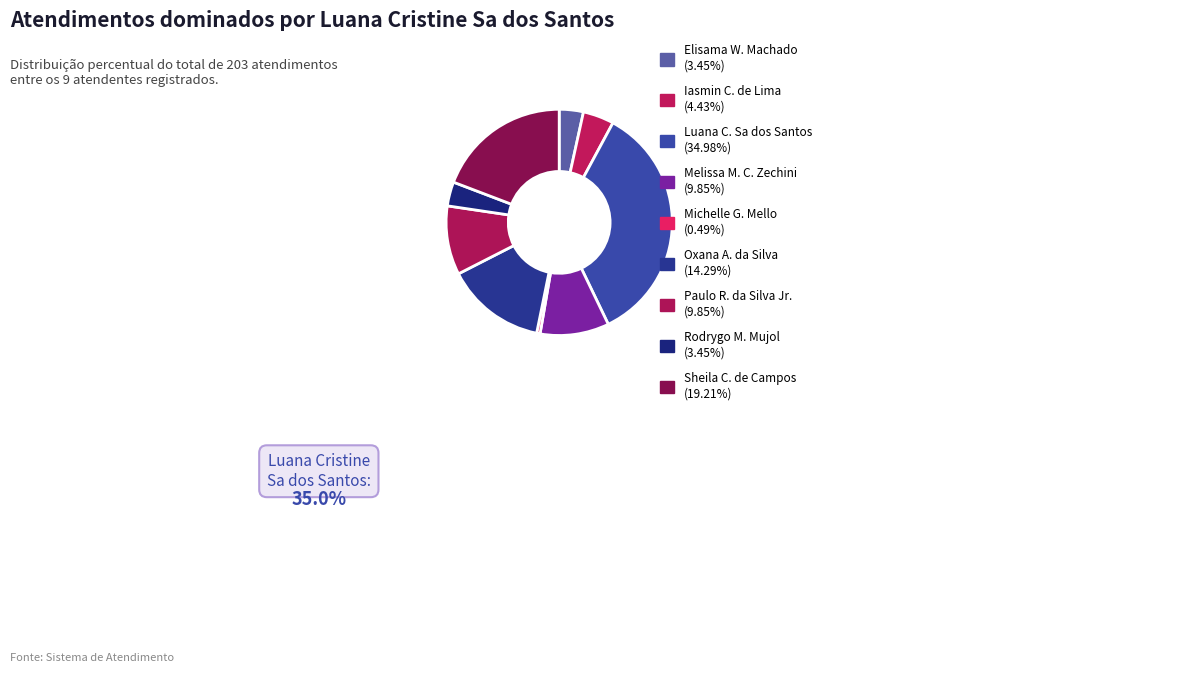

Count the number of slices in the pie.

9